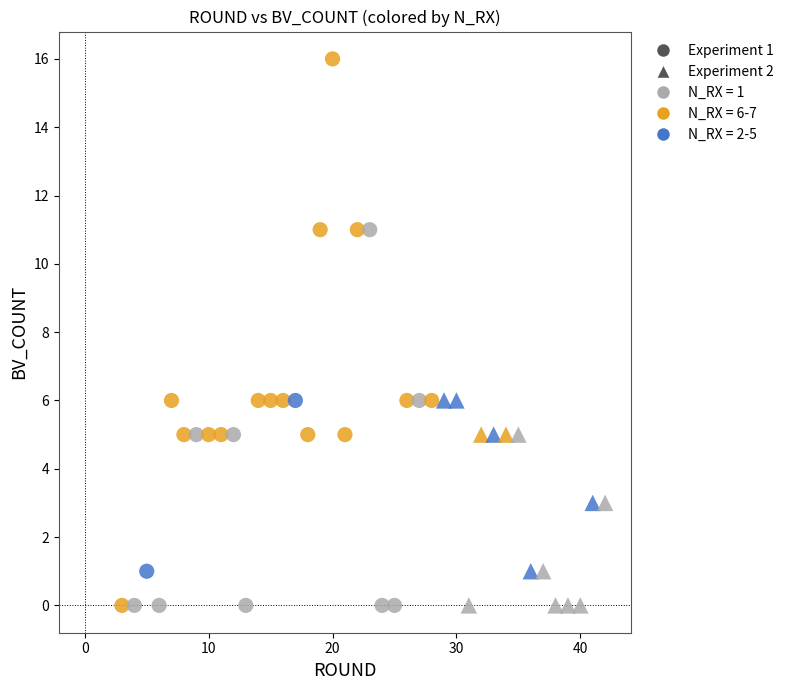

Which series has the widest spread of Y values?

Experiment 1